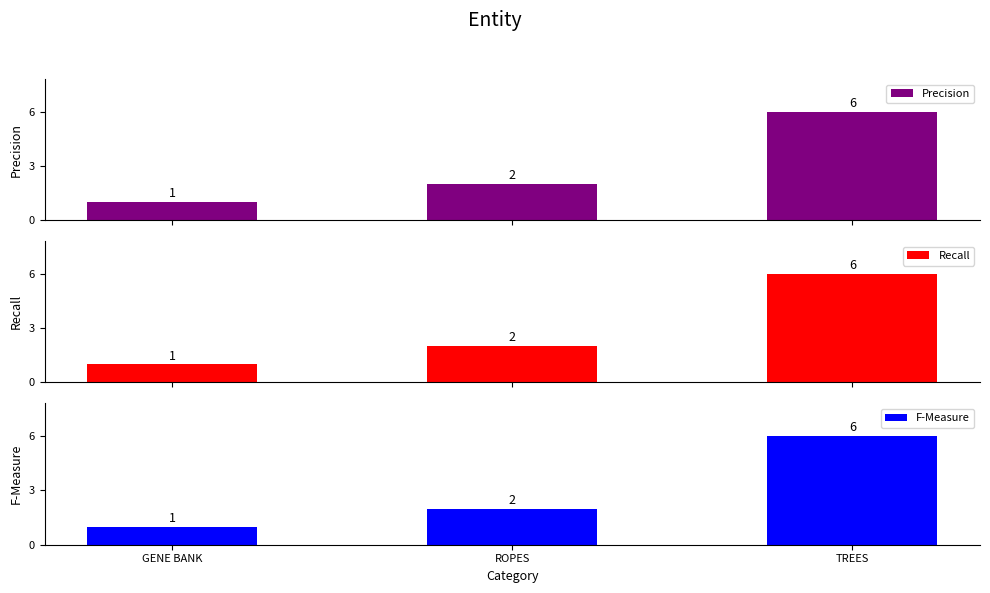

True or false: F-Measure has a value of 2 at TREES.

False